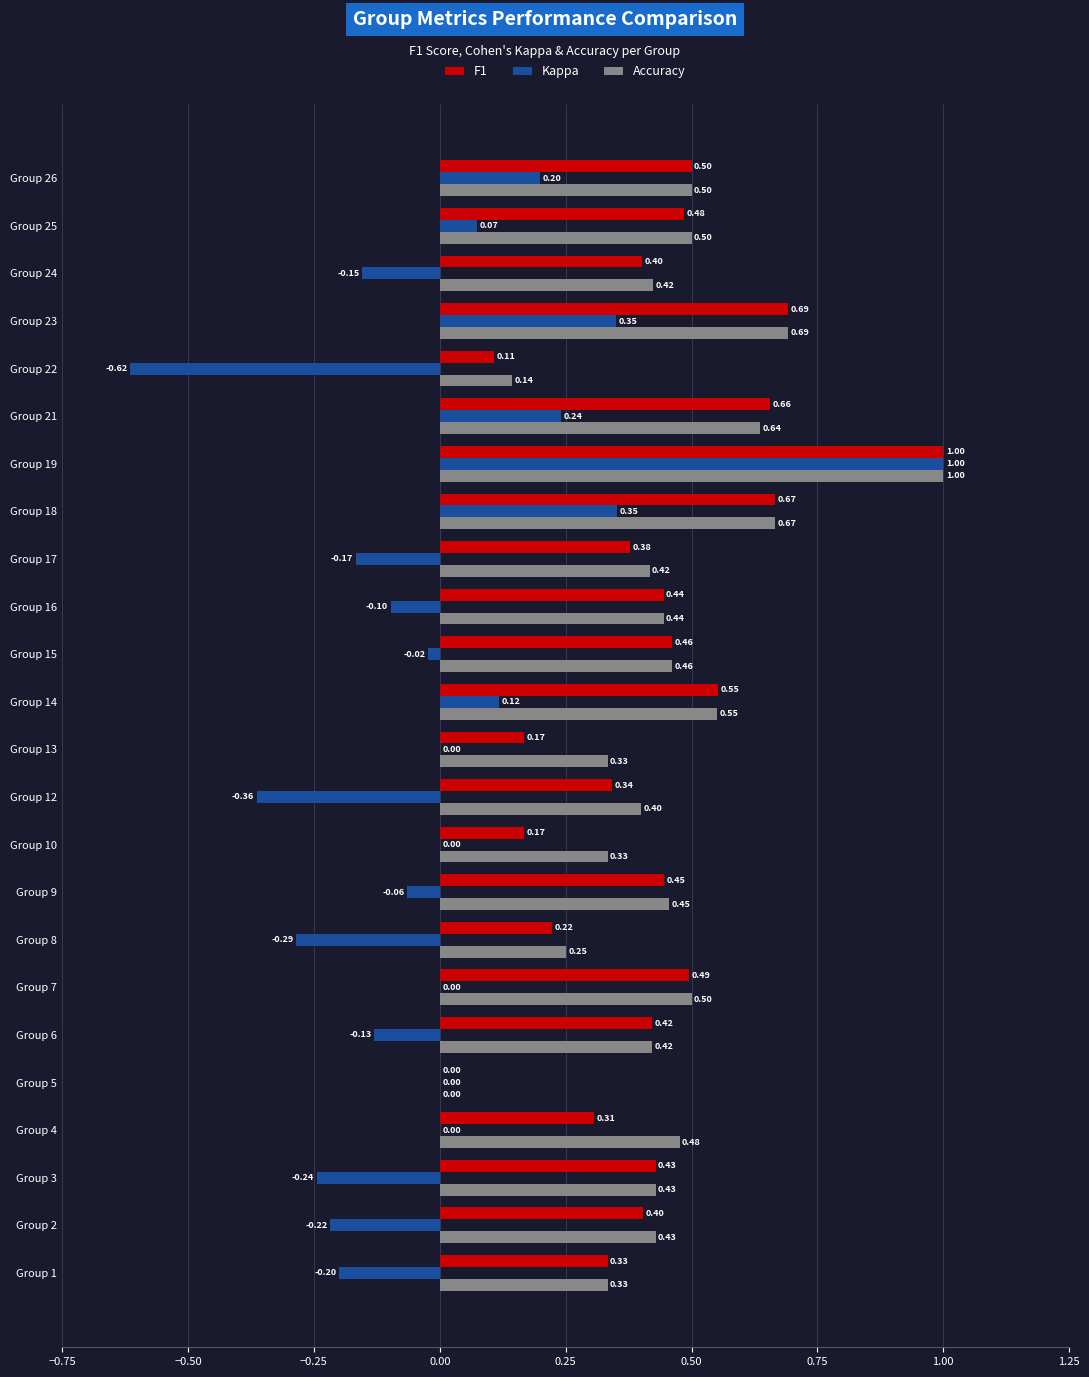

Which series has the largest total across all categories?

Accuracy